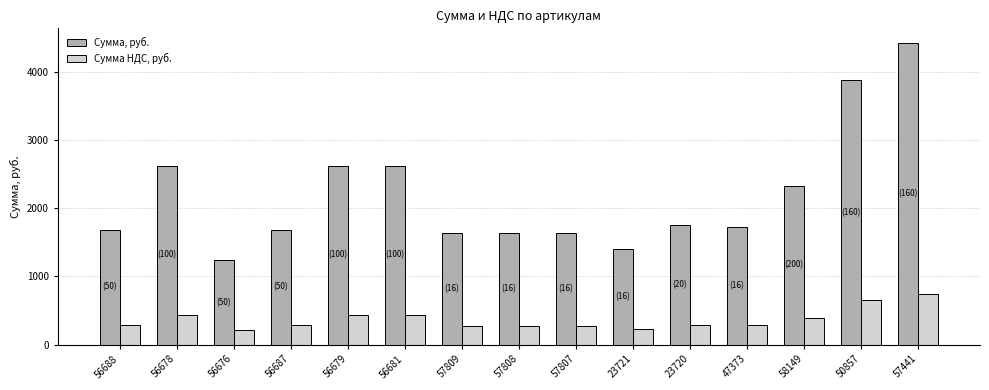

Is it true that Сумма НДС, руб. equals 280.9 at 56687?

True